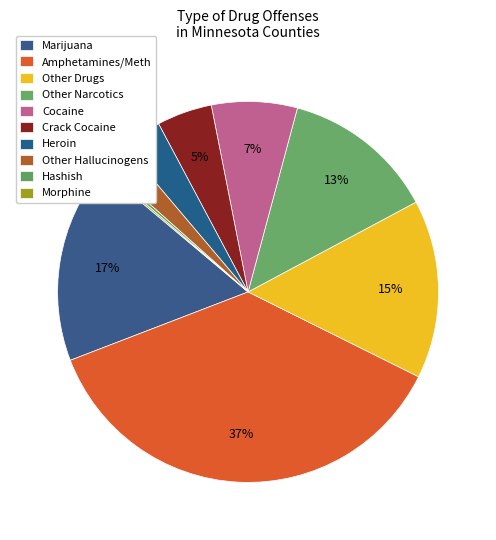

What is the largest slice in the pie chart?

Amphetamines/Meth